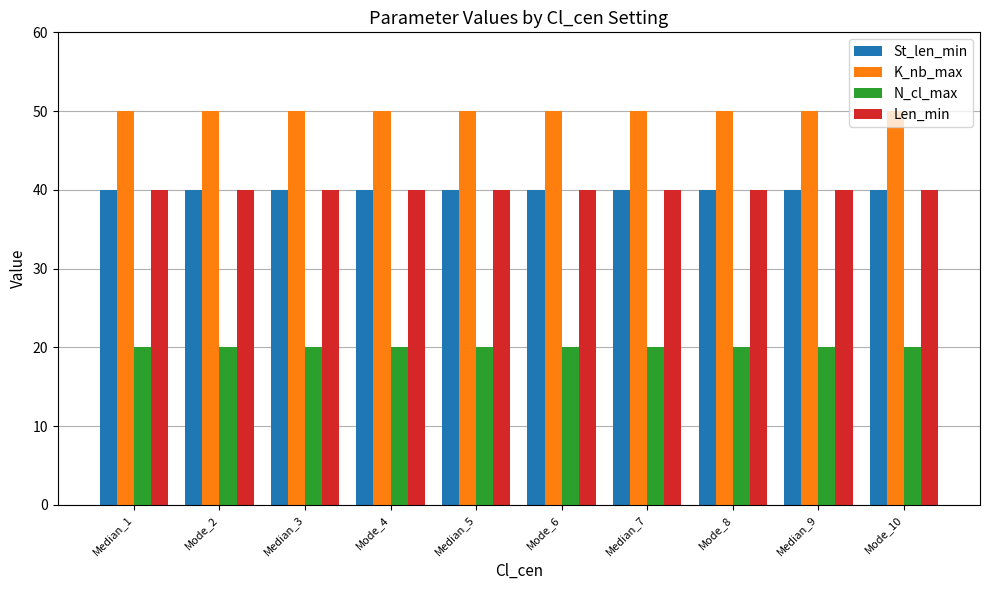

What is the average value of the K_nb_max series?

50